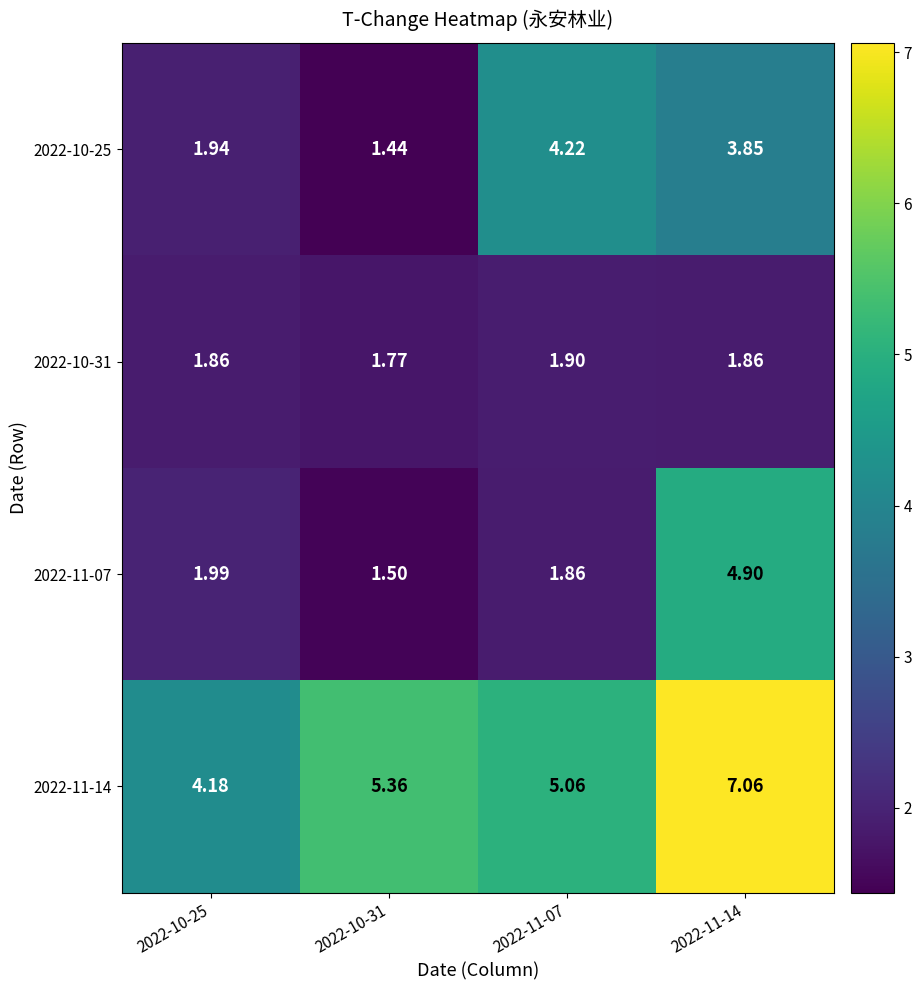

How many categories are shown in the chart?

4